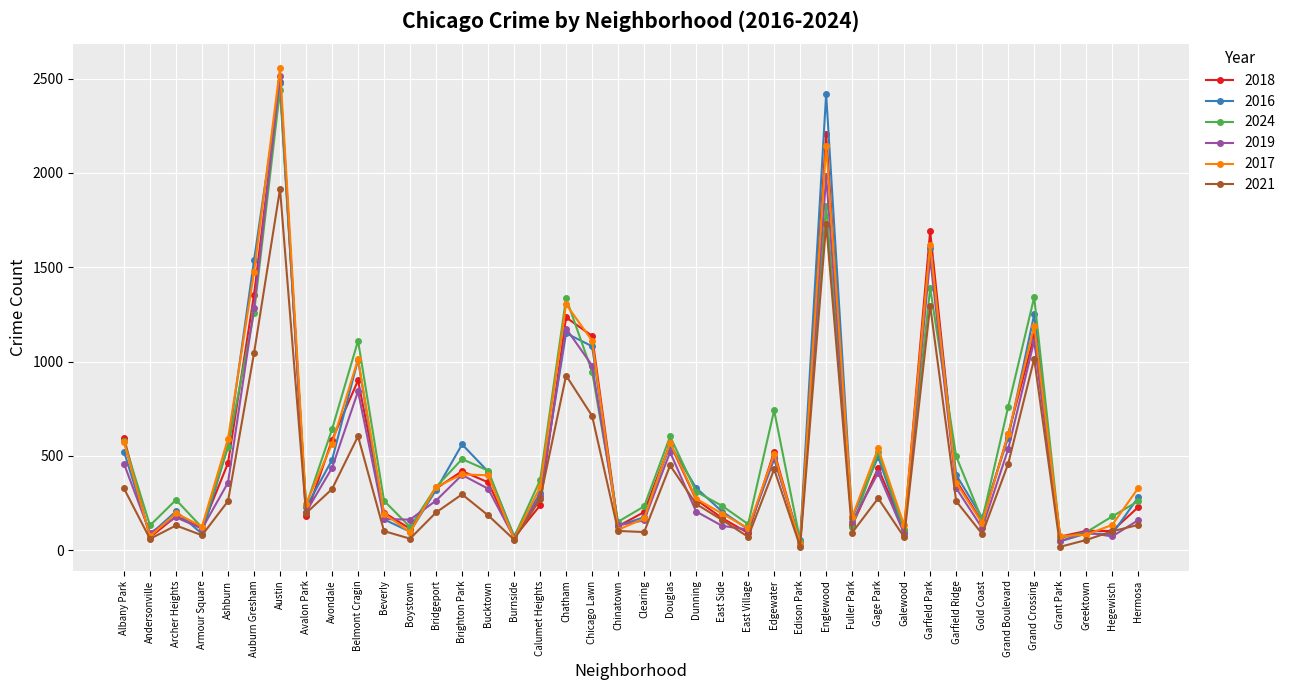

What position from the right is Chatham?

23